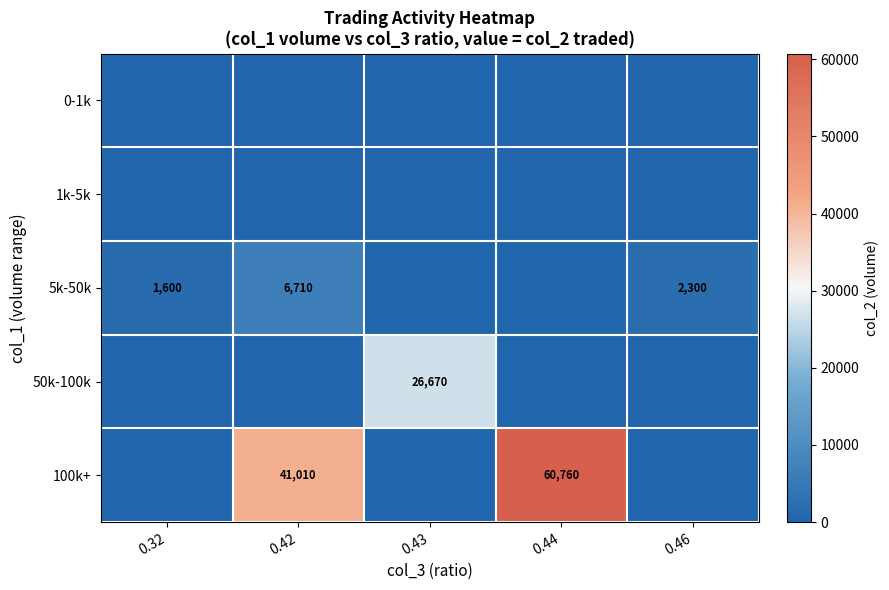

True or false: 50k-100k has a value of 12633 at 0.43.

False